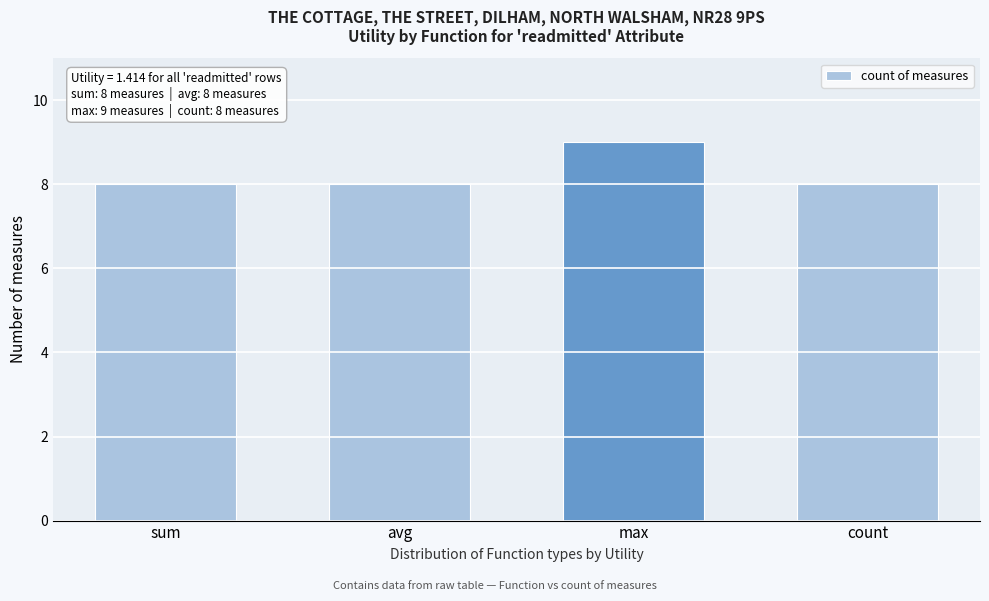

How many distinct data groups are displayed?

1